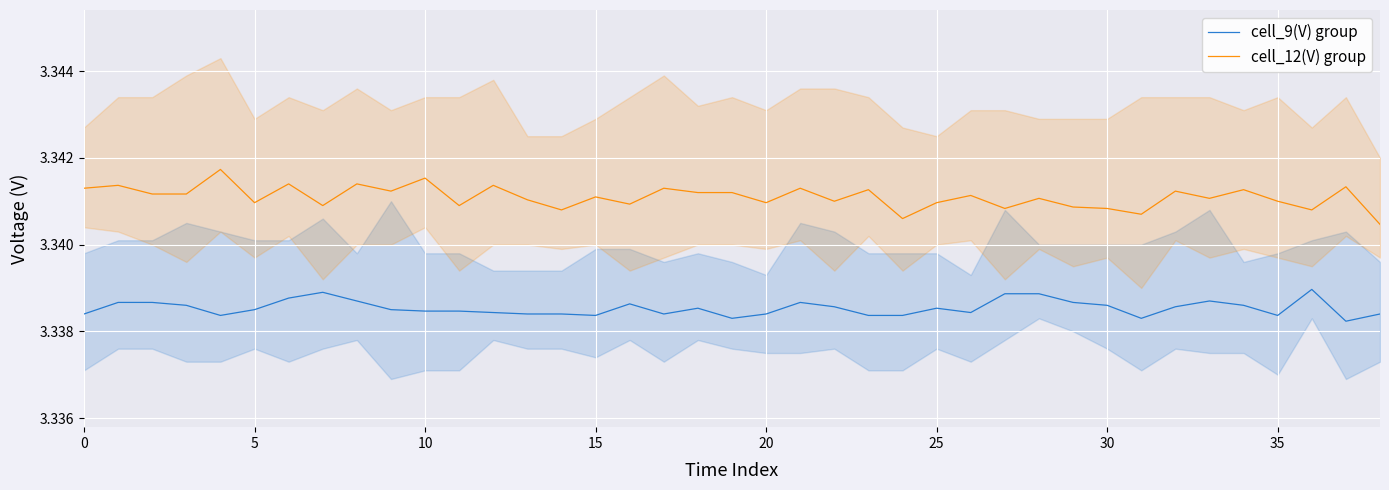

True or false: cell_9(V) group and cell_12(V) group cross at least once.

False